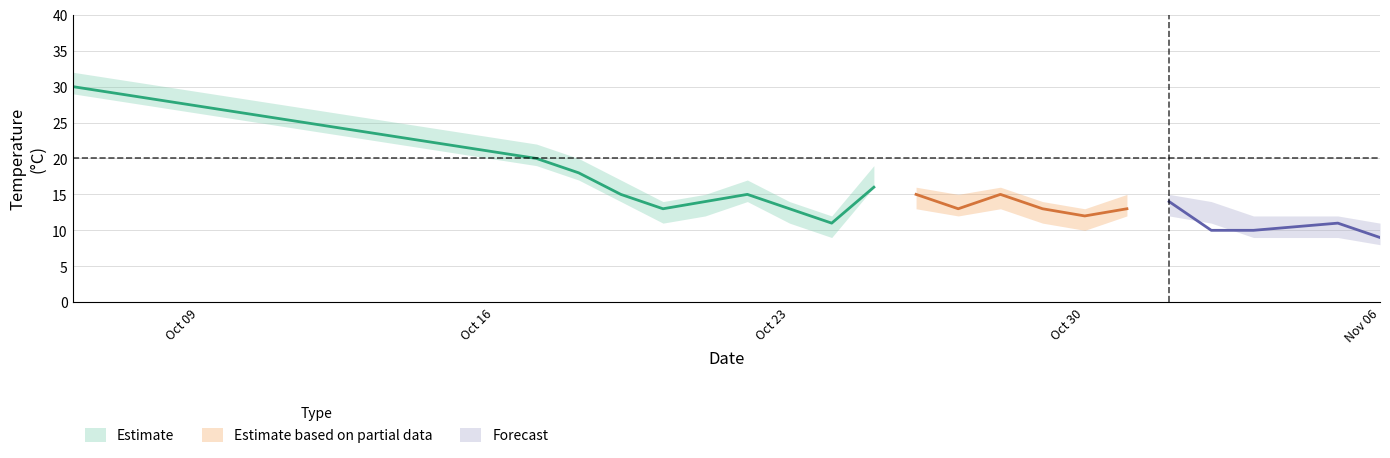

What position from the right is 2023-10-18?

19